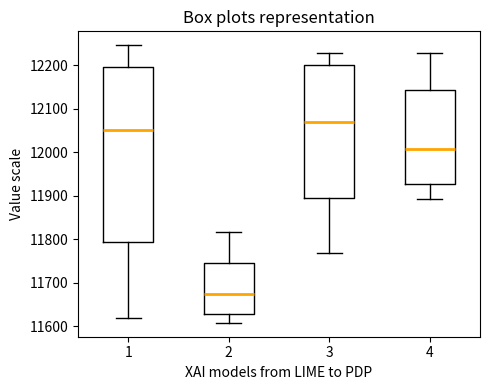

Which box is the tallest, from its lower edge to its upper edge?

1